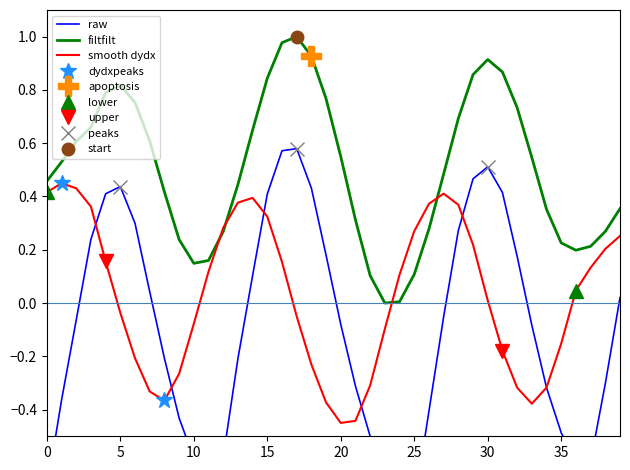

Is it true that smooth dydx equals -0.0 at 10?

False